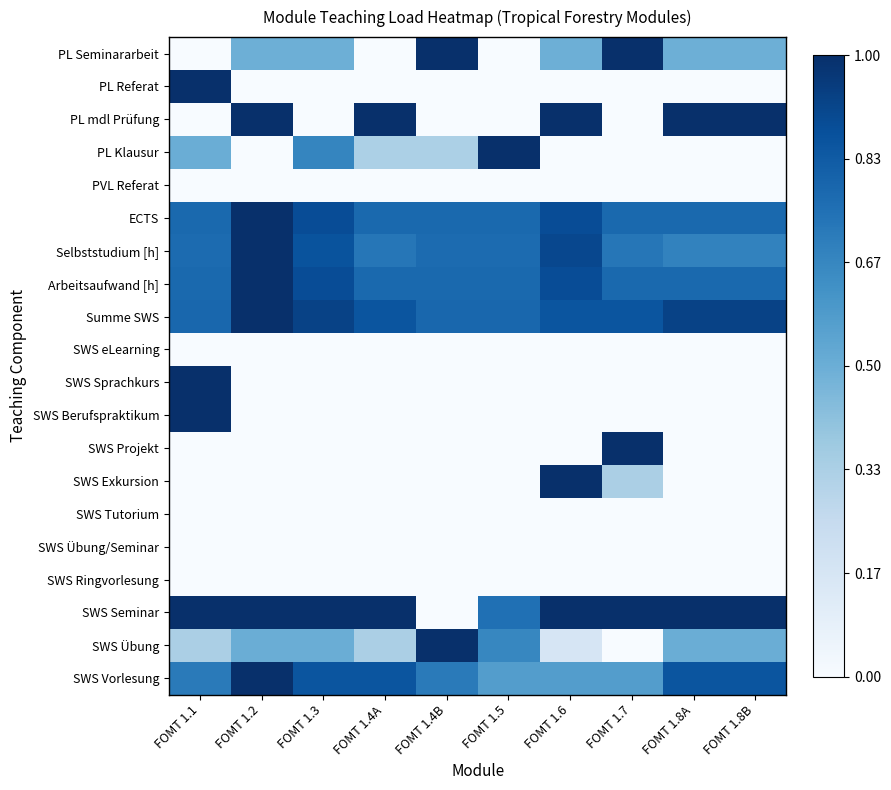

How many data points does each series have?

10